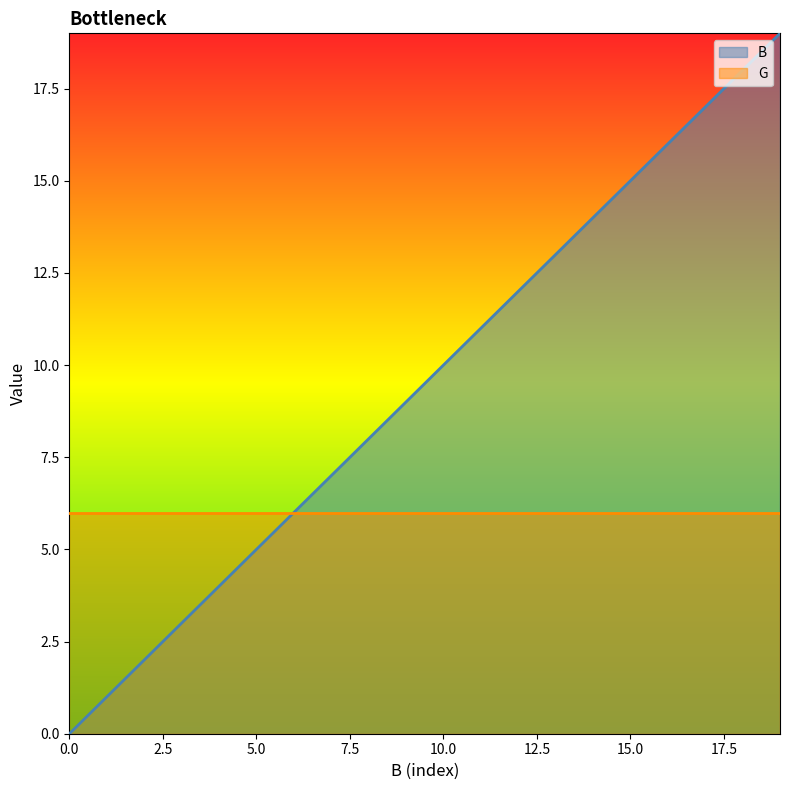

Reading right to left, list all the values displayed in this chart.

19	18	17	16	15	14	13	12	11	10	9	8	7	6	5	4	3	2	1	0